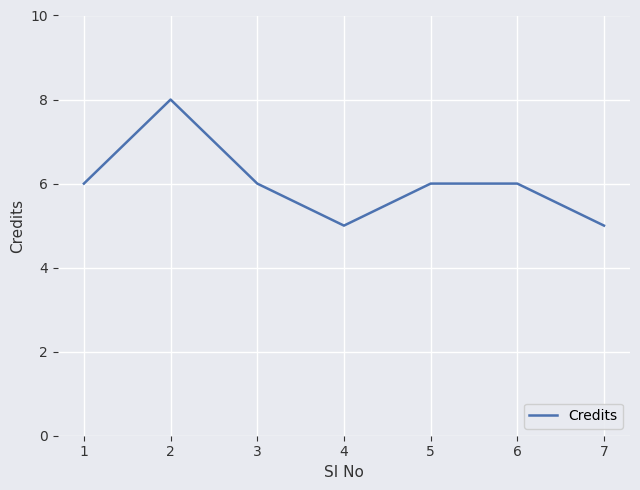

Reading right to left, what are all the values shown in this chart?

5	6	6	5	6	8	6